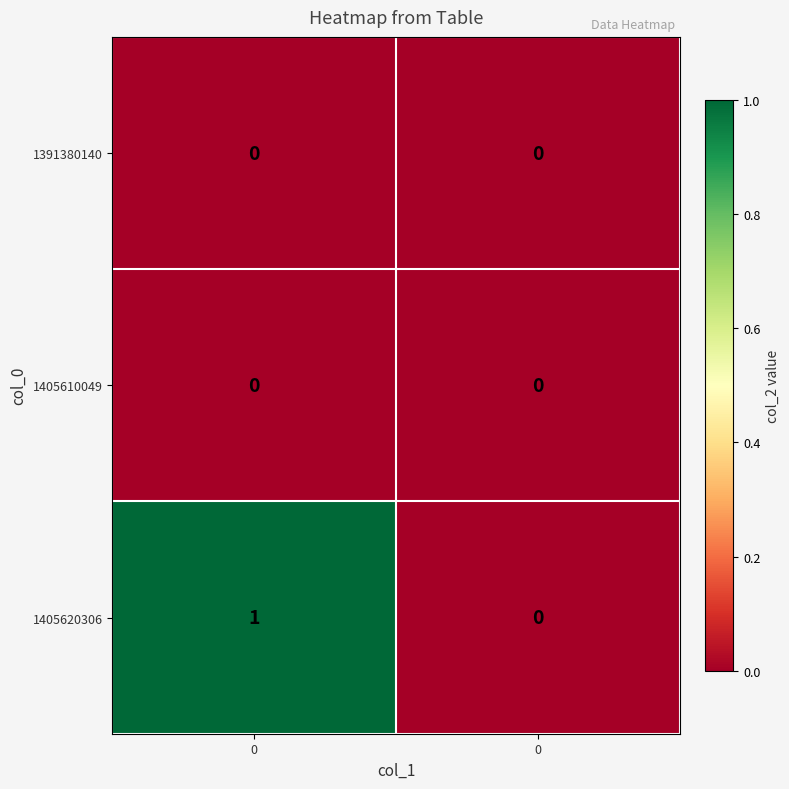

Count the number of data series in this chart.

3